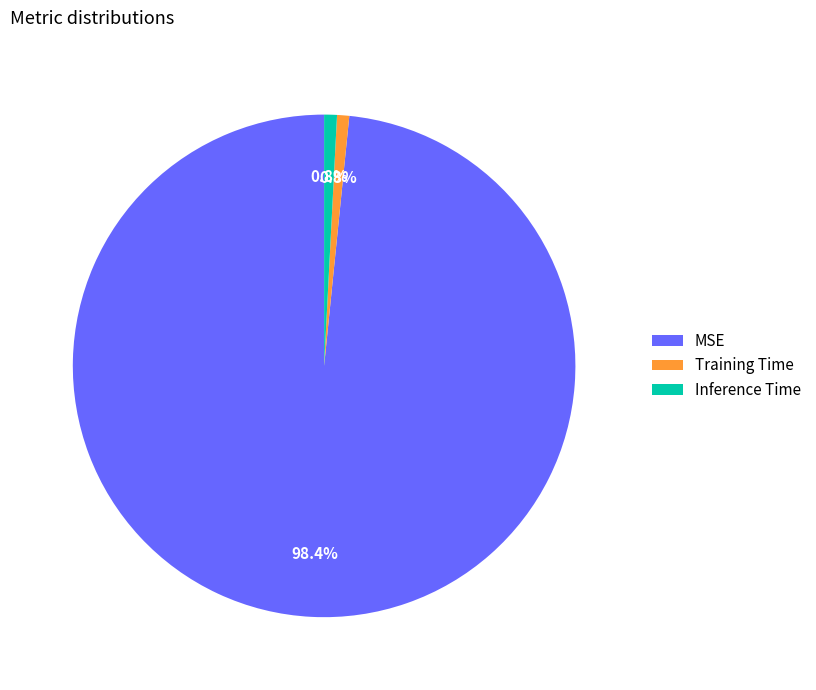

What percentage is the MSE slice, to the nearest percent?

98%